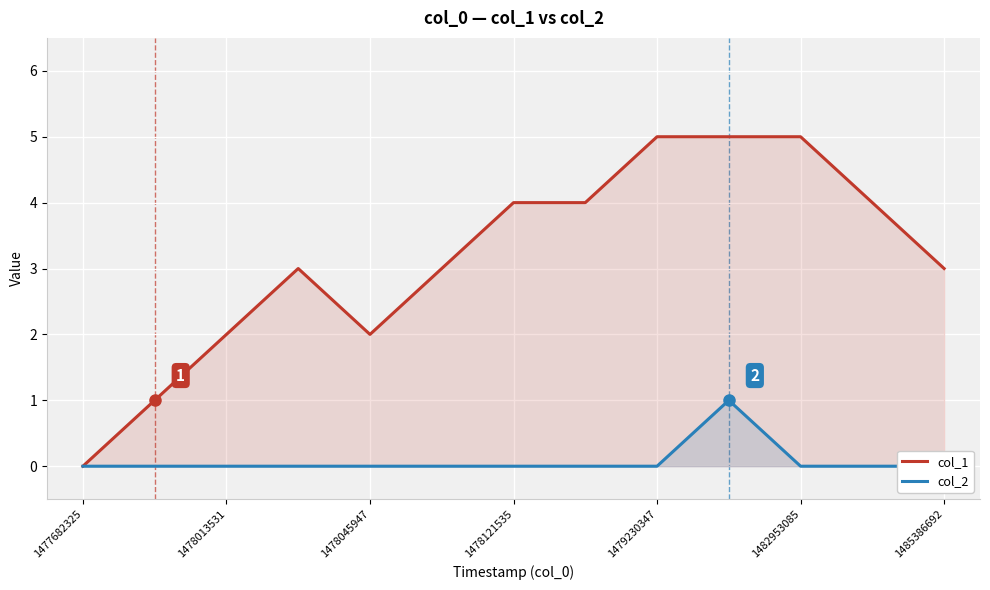

Is it true that col_1 equals 5 at 1482953085?

True